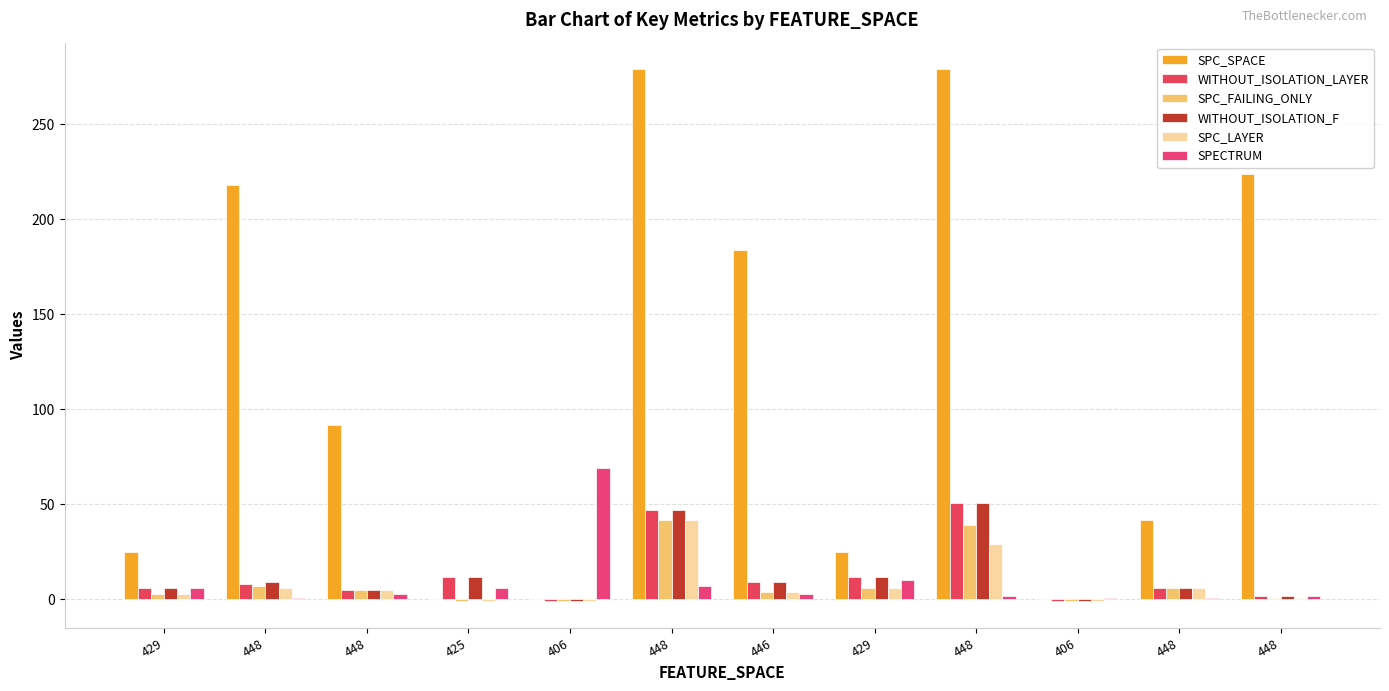

Count the number of data series in this chart.

6